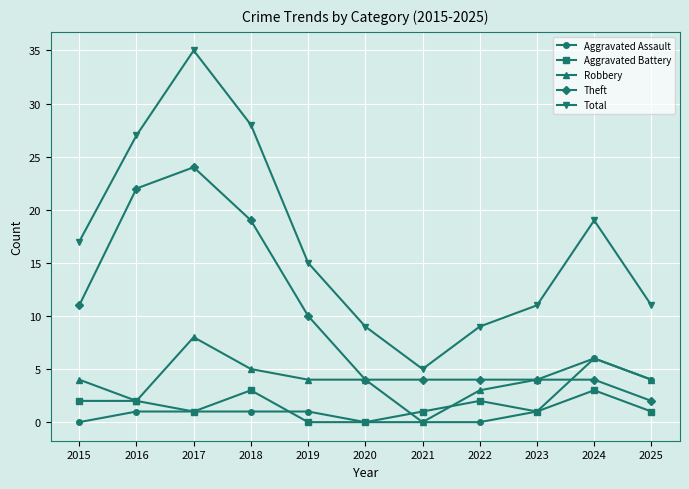

True or false: Theft and Aggravated Battery cross at least once.

False